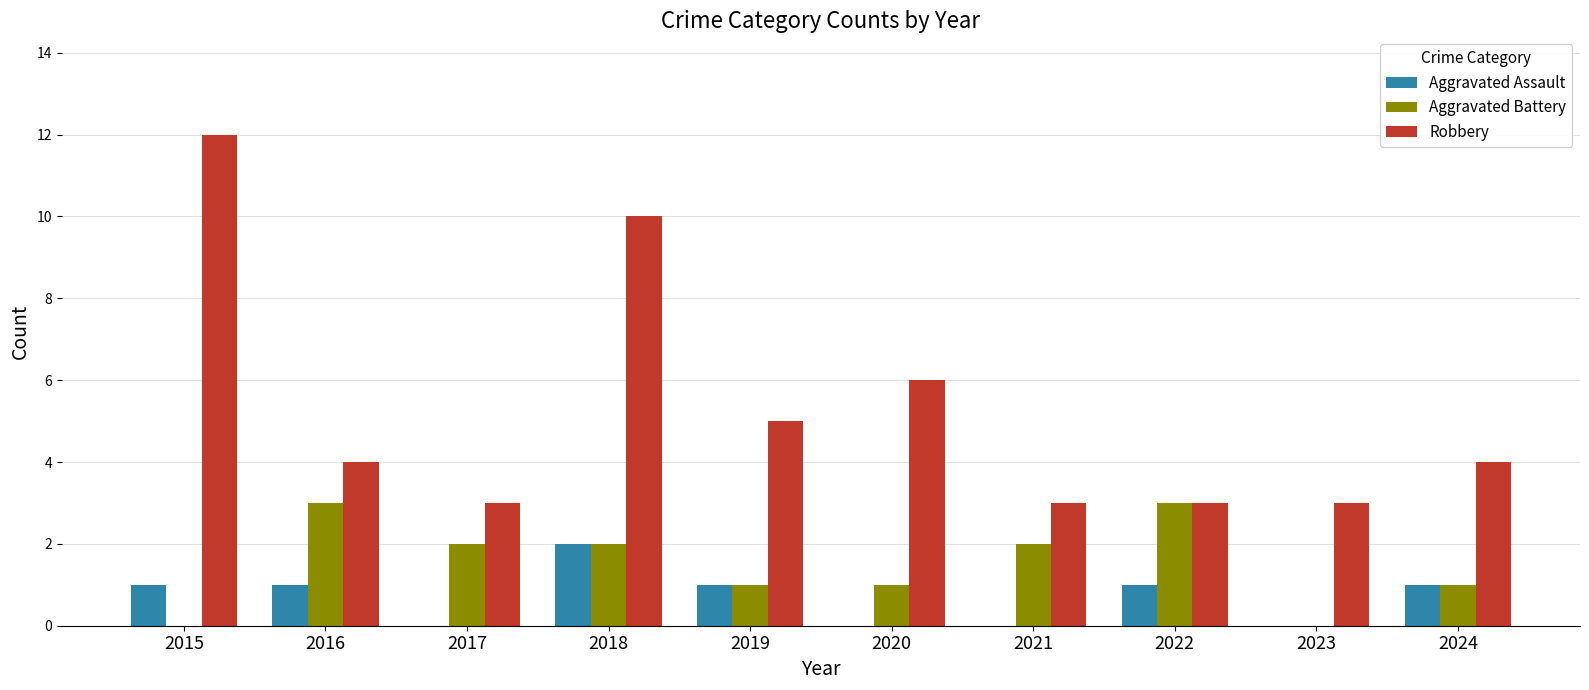

Is the value of Robbery at 2018 greater than the value of Aggravated Battery at 2019?

Yes